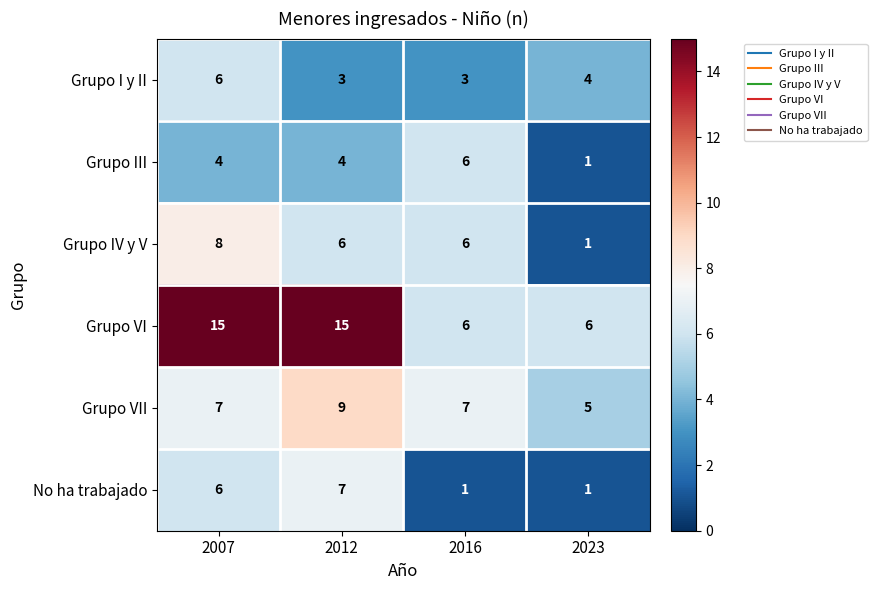

What is the sum of all Grupo VII values?

28